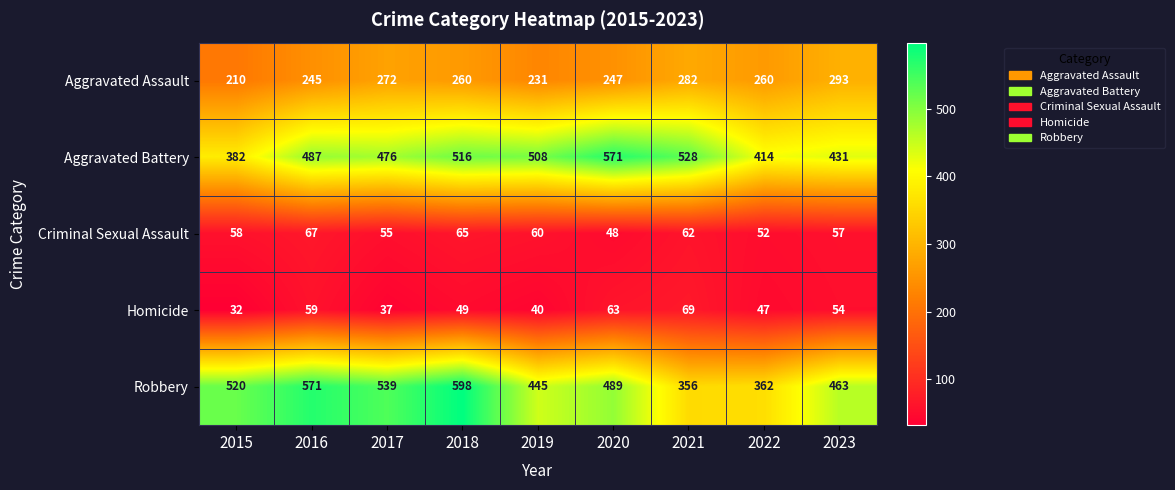

How many Criminal Sexual Assault values are between 55 and 62?

5